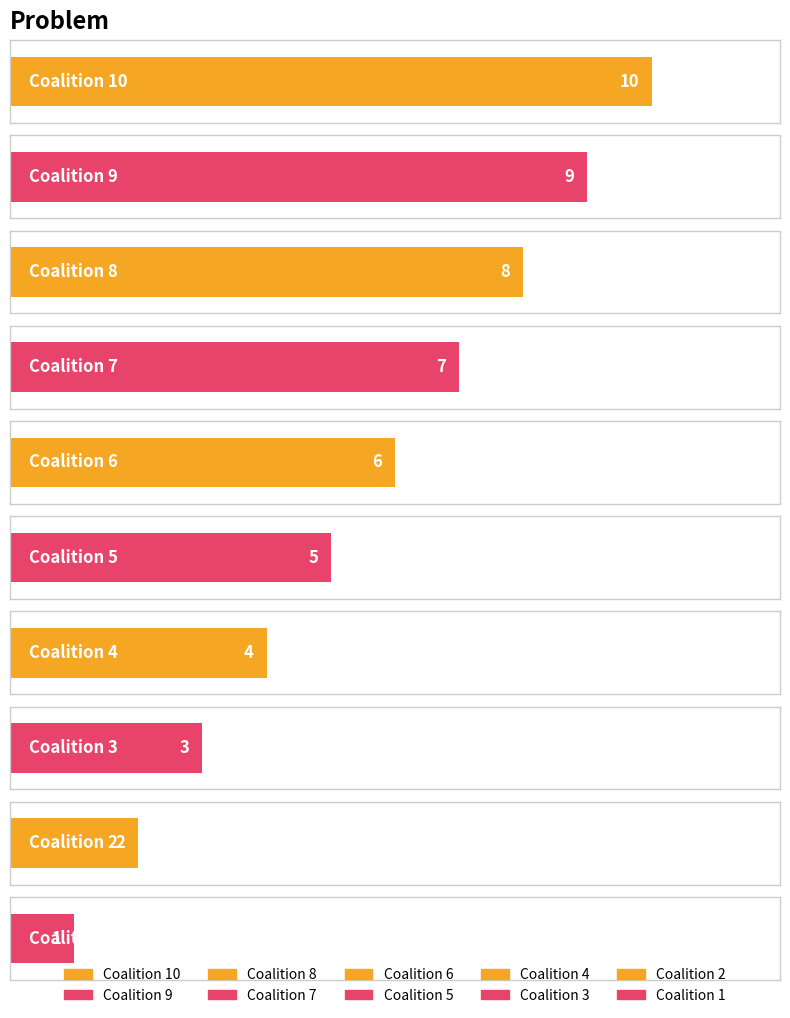

What is the difference between the maximum and second lowest values?

8